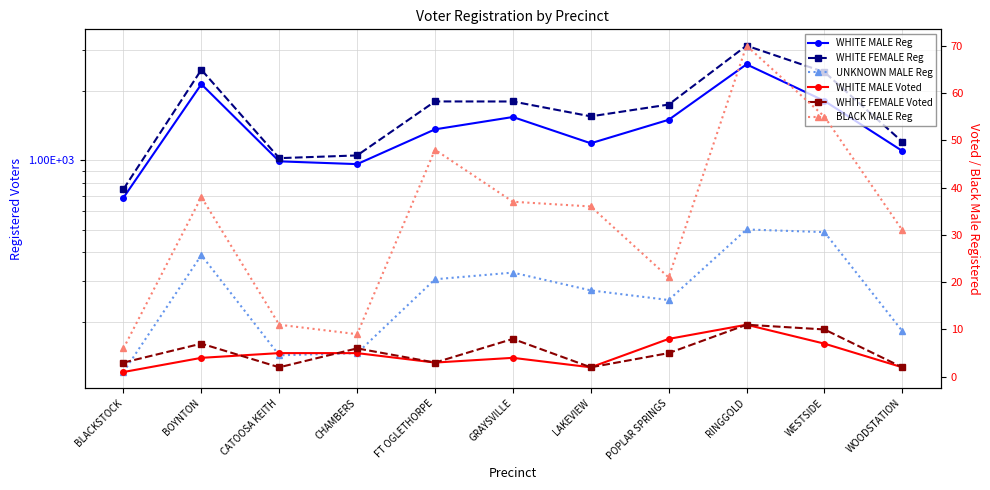

True or false: WHITE FEMALE Voted and WHITE FEMALE Reg cross at least once.

False